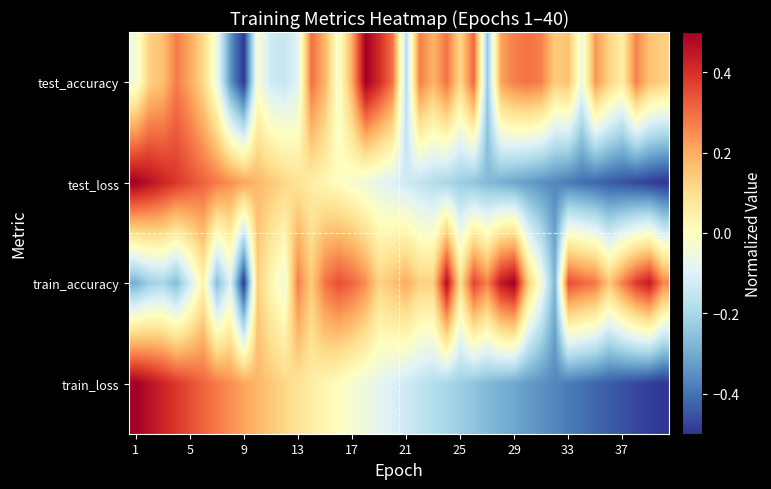

What is the maximum value shown in the chart?

0.5